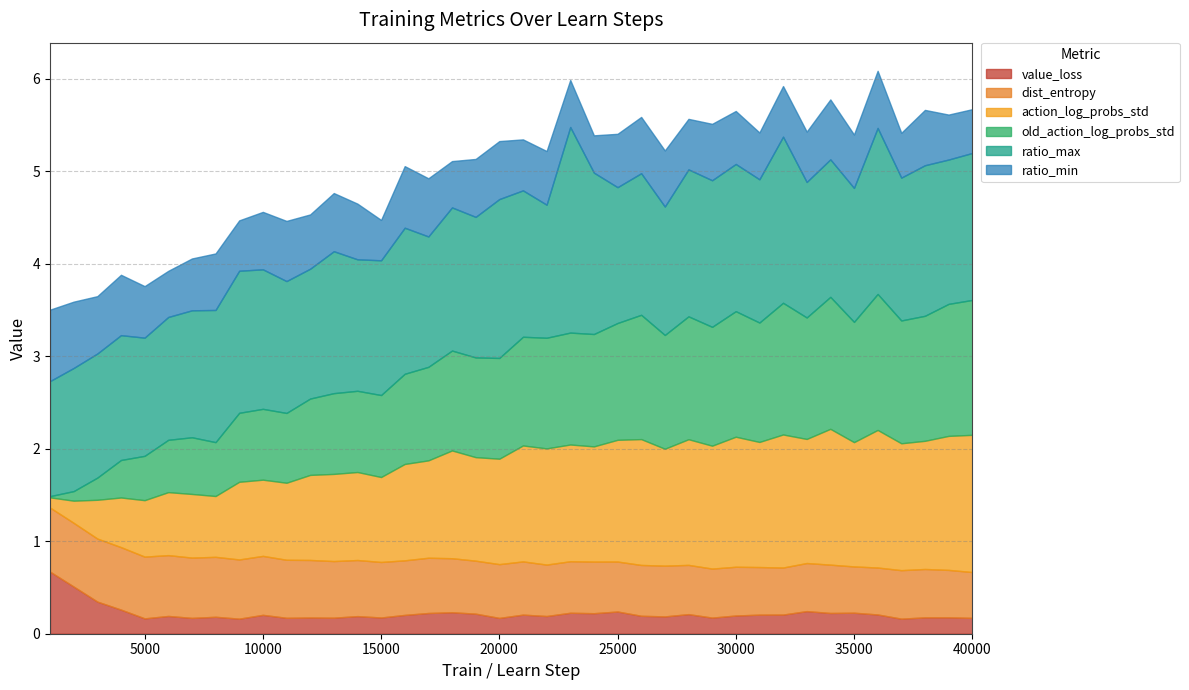

True or false: train/ratio_min has a value of 0.6 at 19000.

True